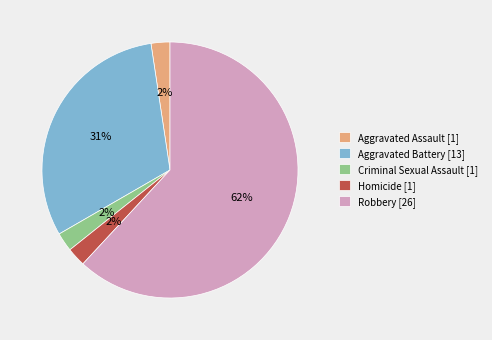

Is it true that Homicide [1] is 9% of the pie?

False